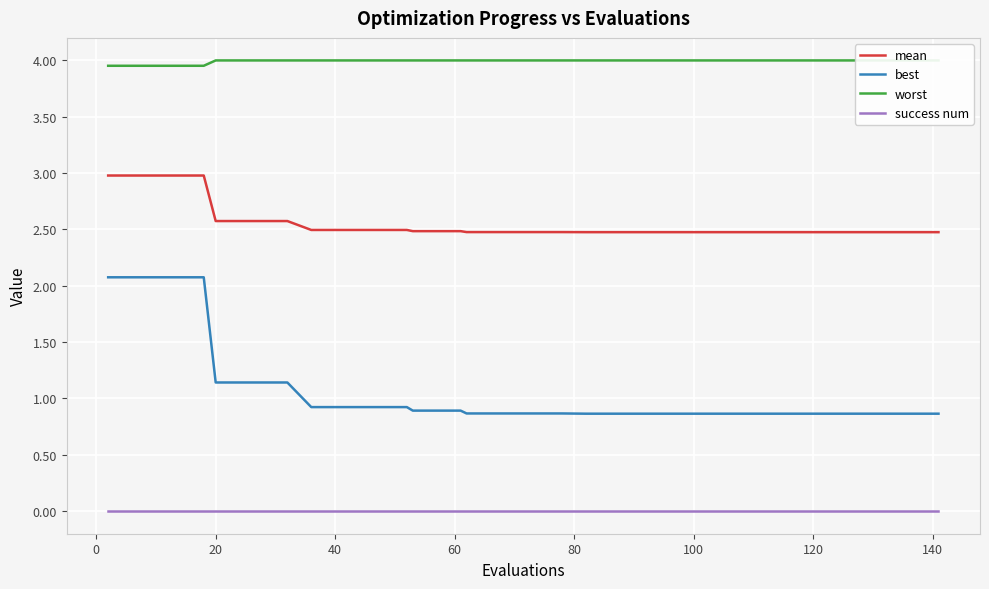

What is the minimum value for best?

0.9